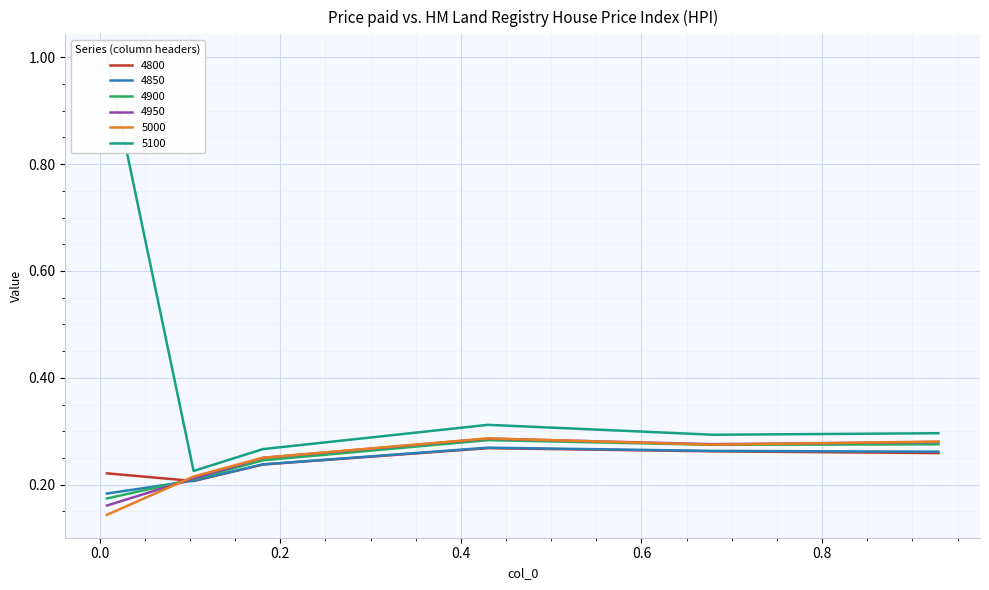

What is the sum of the 5000 values at 0.9287671232876712 and 0.6794520547945205?

0.6